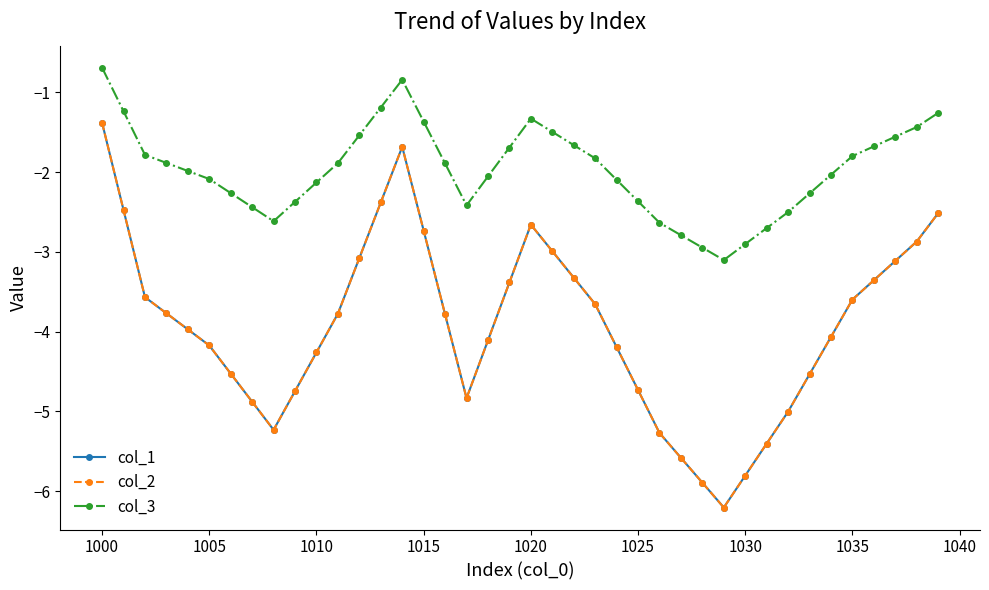

In col_2, how many points are higher than both neighbors (excluding endpoints)?

2